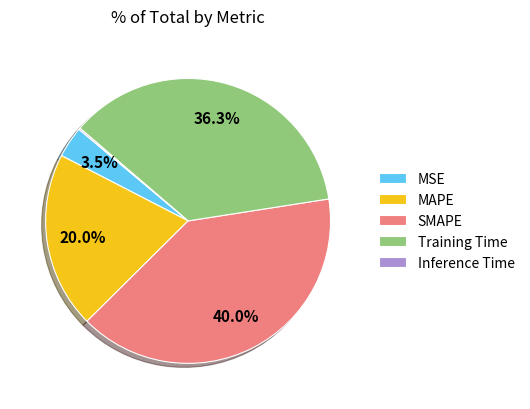

What is the largest slice in the pie chart?

SMAPE